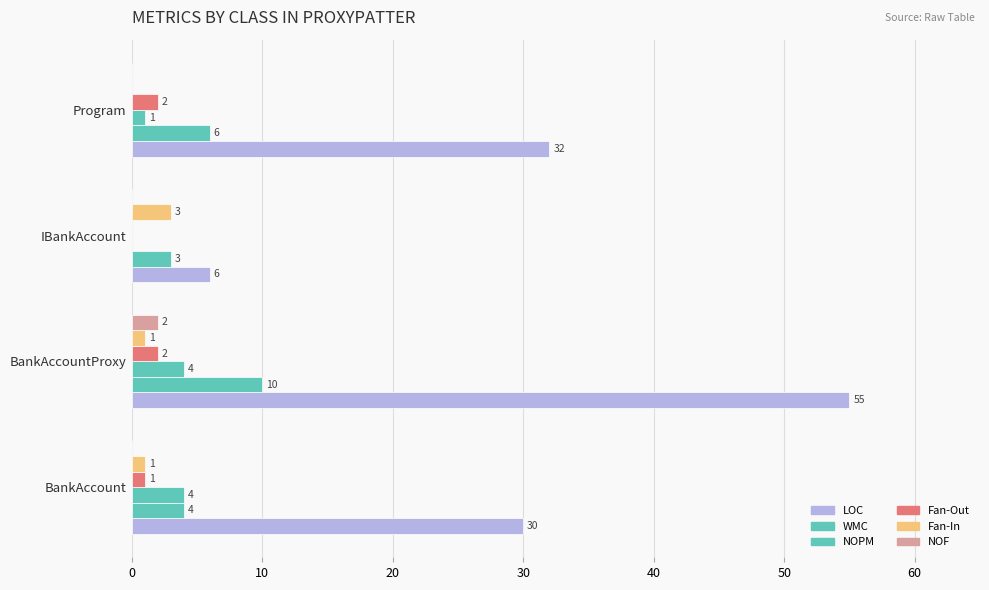

How many positive values does the Fan-In series have?

3